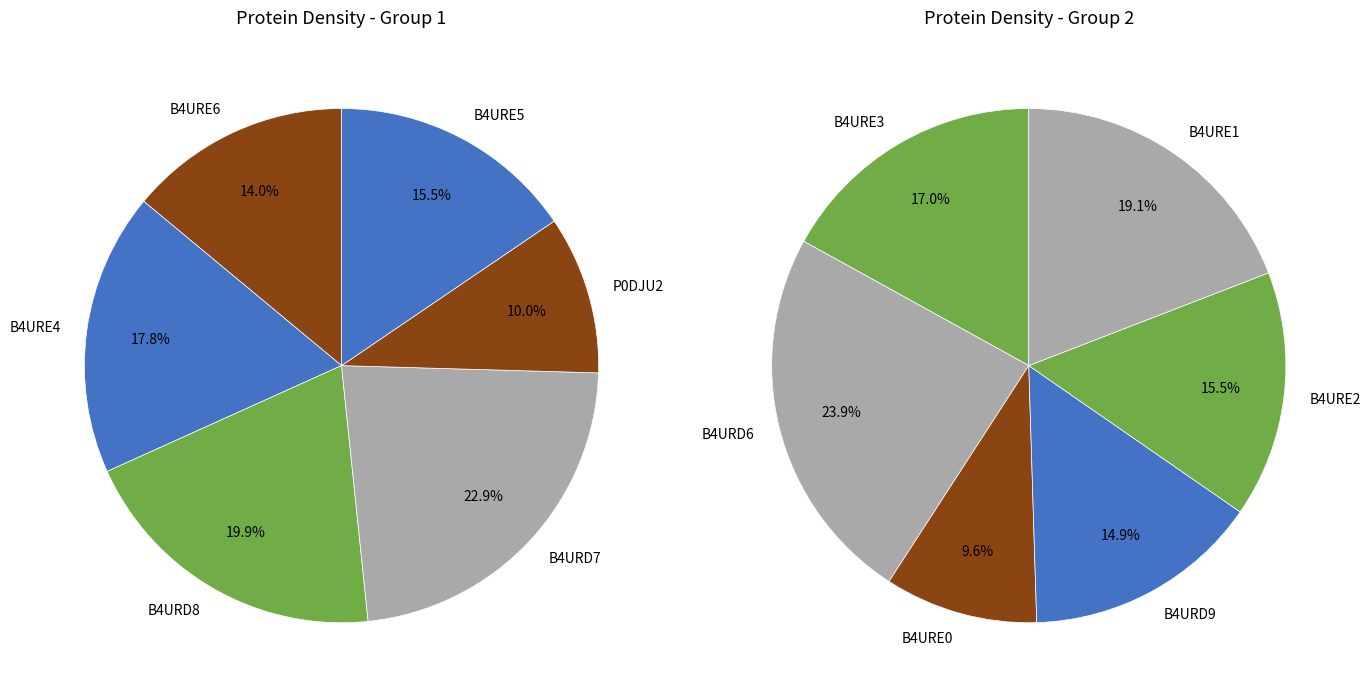

Is there any slice that represents more than half of the pie?

No